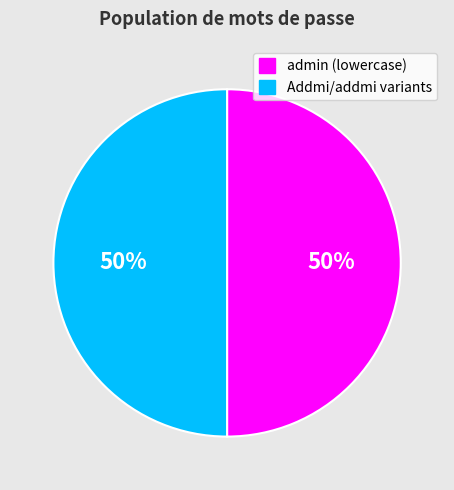

To the nearest percent, what is the average slice percentage?

50%